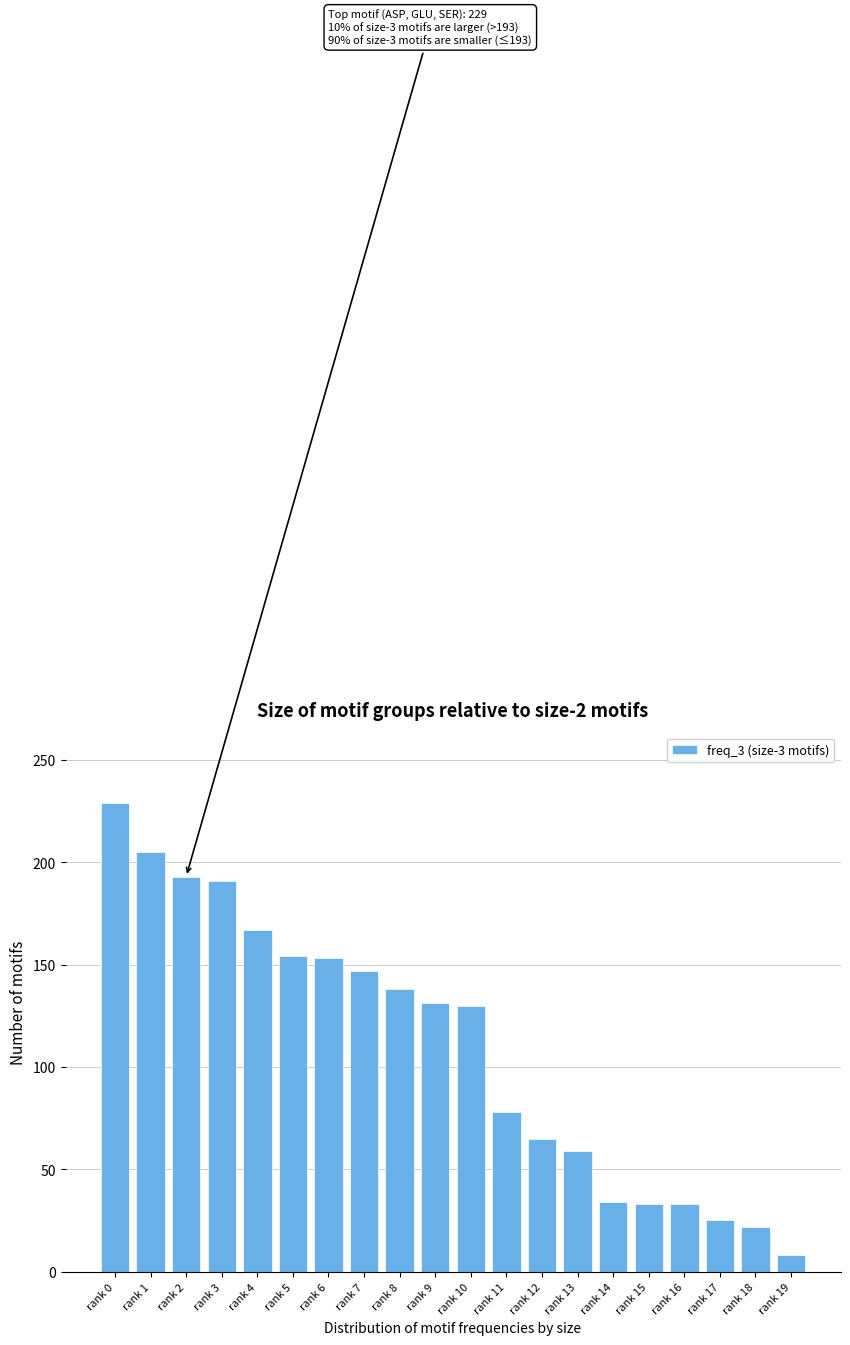

What value does the data have at rank 1, to the nearest 50?

200